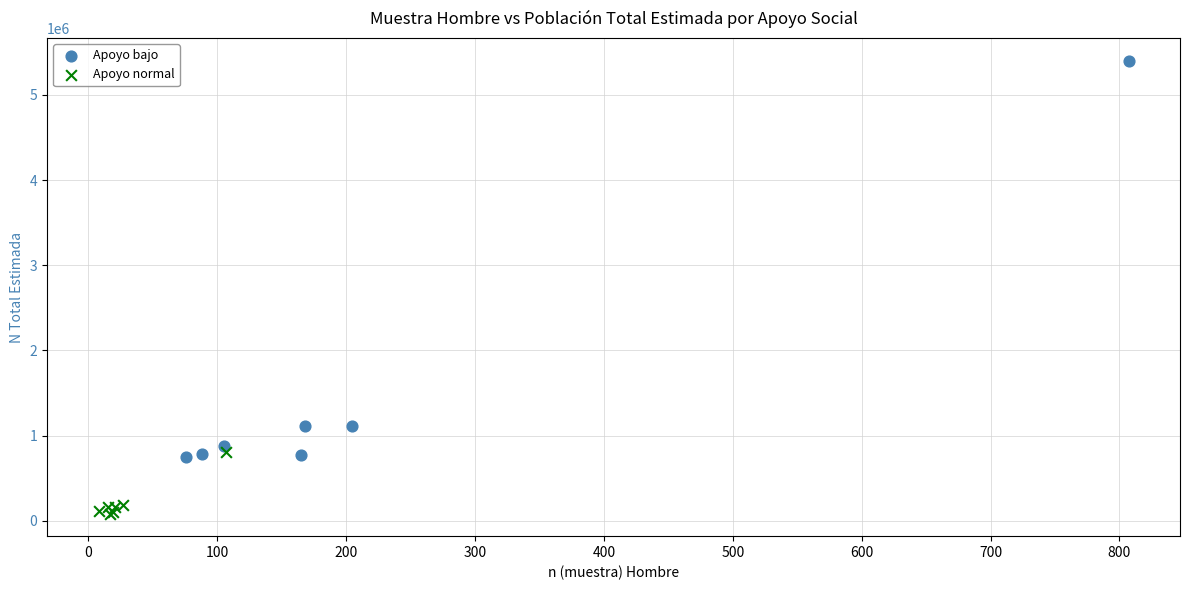

Which series contains the lowest Y value?

Apoyo normal